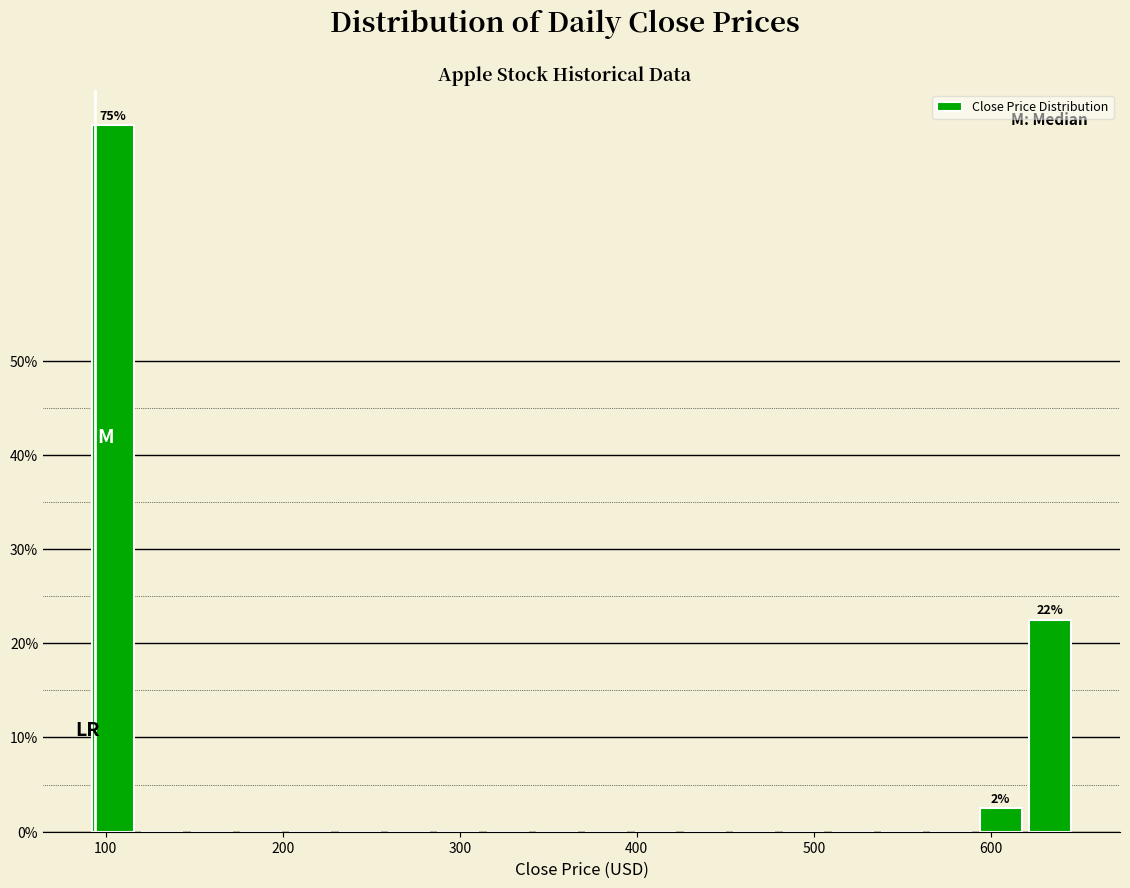

Around what value on the x-axis is the tallest bar? Give the approximate position of its centre, as read against the axis.

100